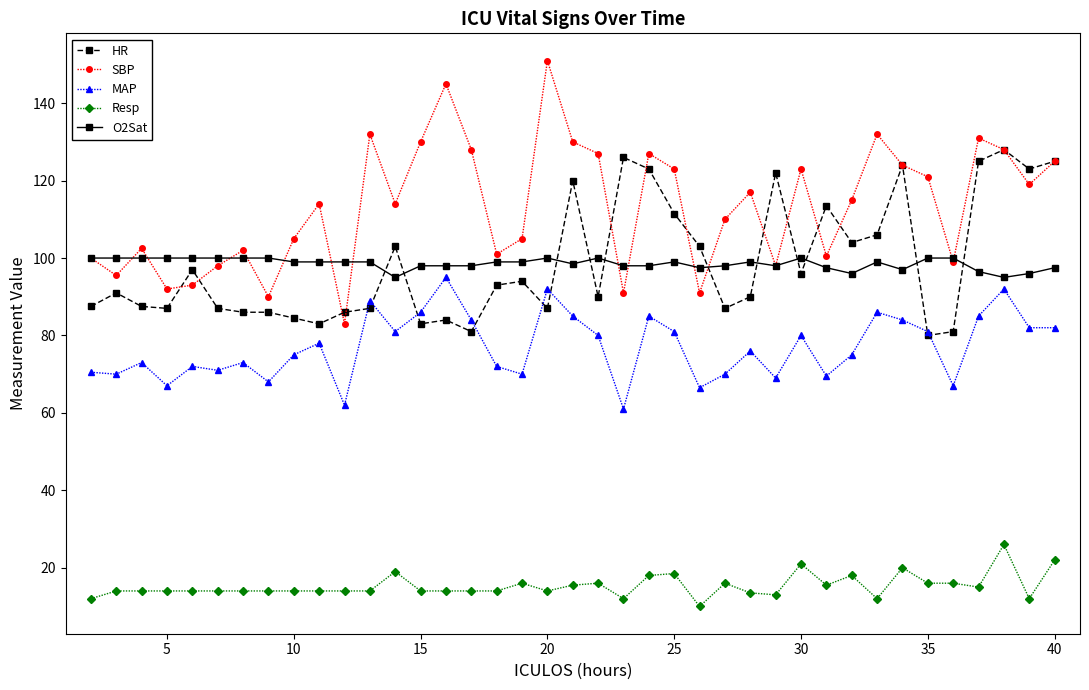

True or false: MAP and SBP cross at least once.

False